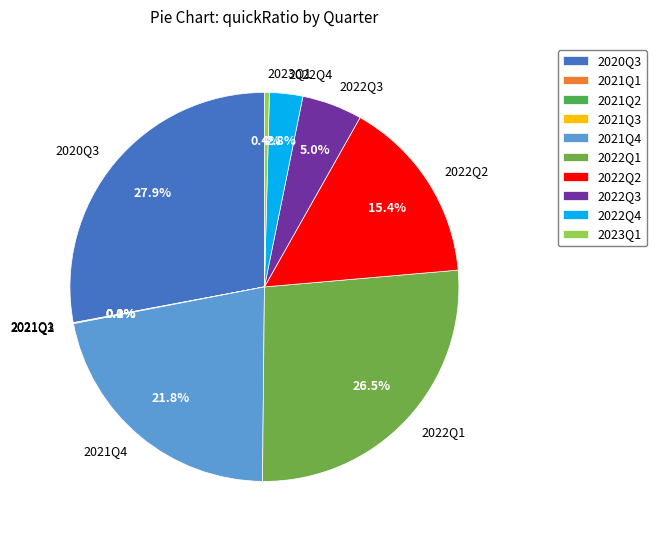

Does 2020Q3 represent more than half of the total?

No